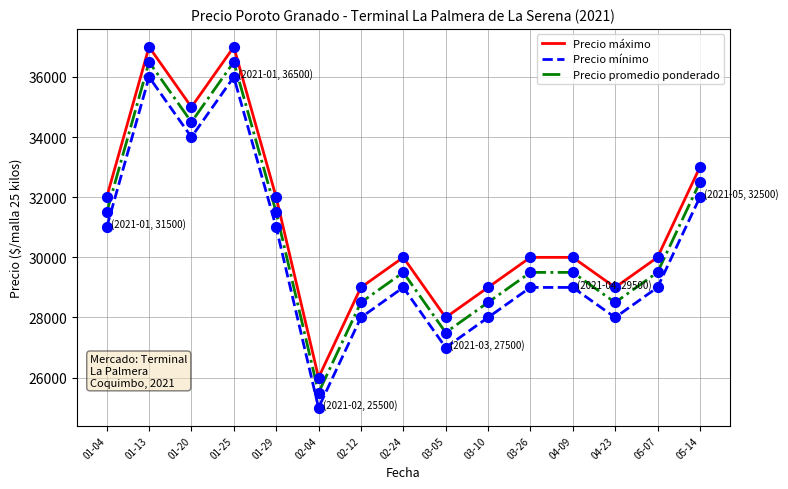

At how many categories does at least one series exceed 35577?

2